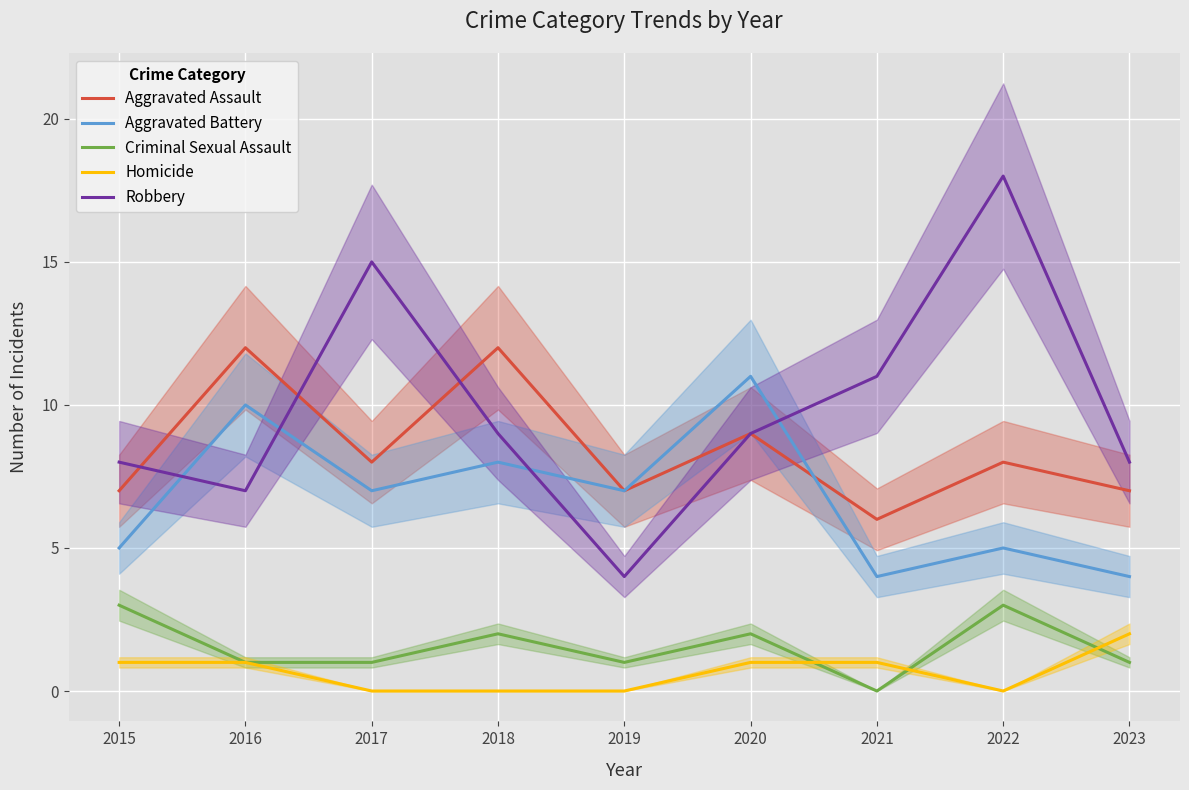

What is the value of the Aggravated Assault point at the 3rd from the left?

8